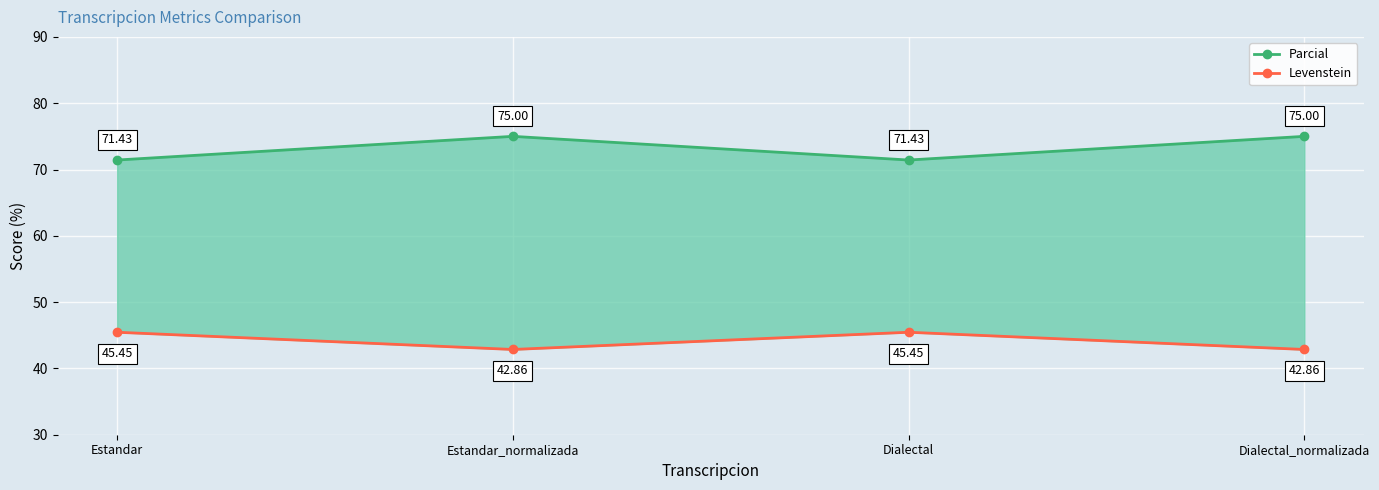

Rank the series by their average value, from highest to lowest.

Parcial, Levenstein